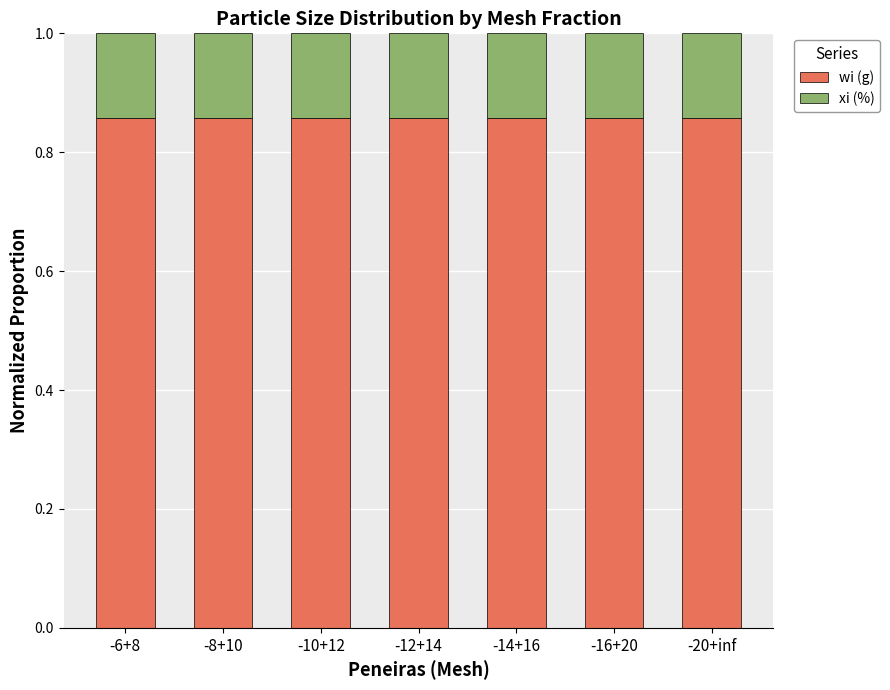

True or false: wi (g) has a value of 0.6 at -6+8.

False